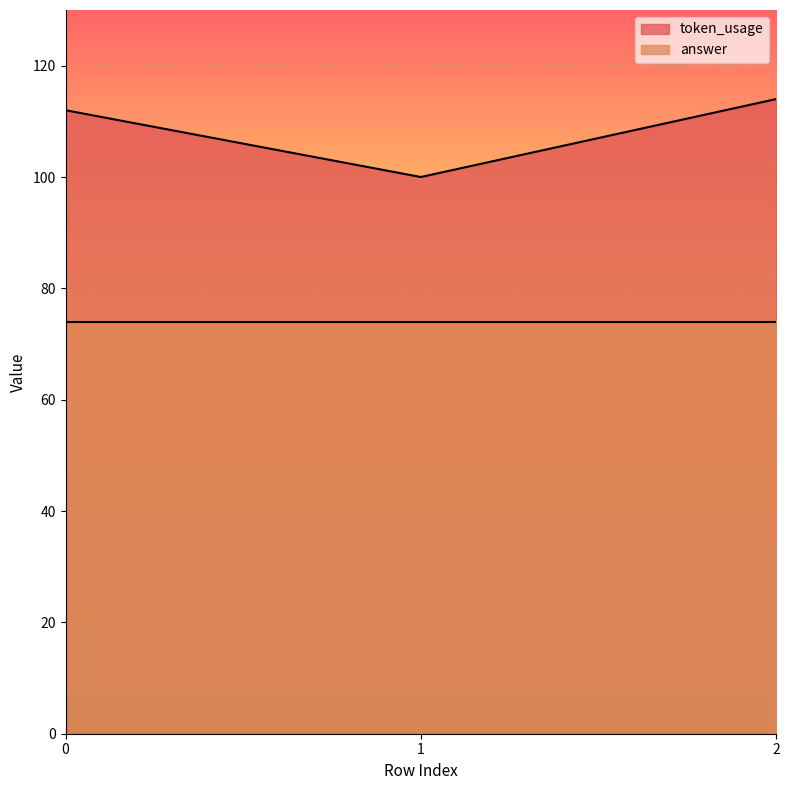

How many lines are shown in the chart?

2